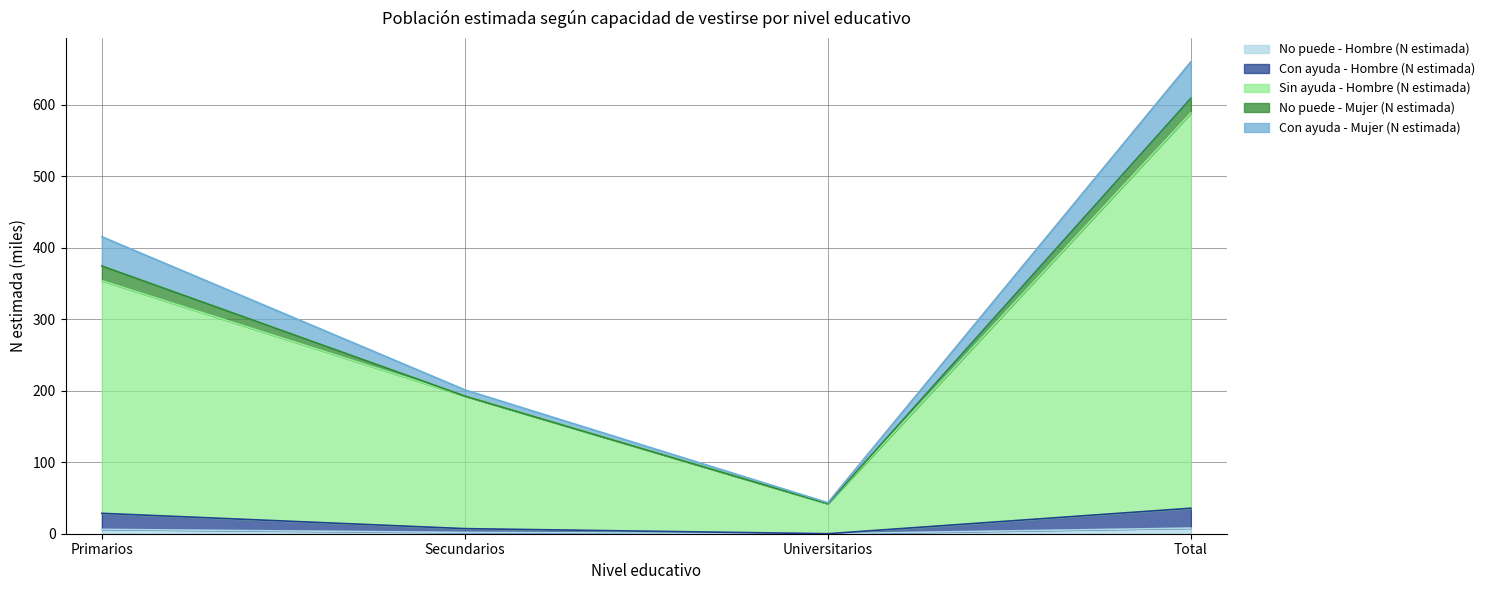

How many values in the Con ayuda - Hombre (N estimada) series exceed 28?

2